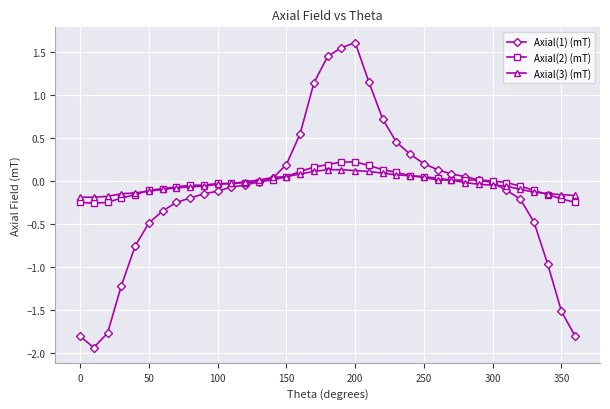

What is the value of the Axial(1) (mT) point at the 36th from the left?

-1.5